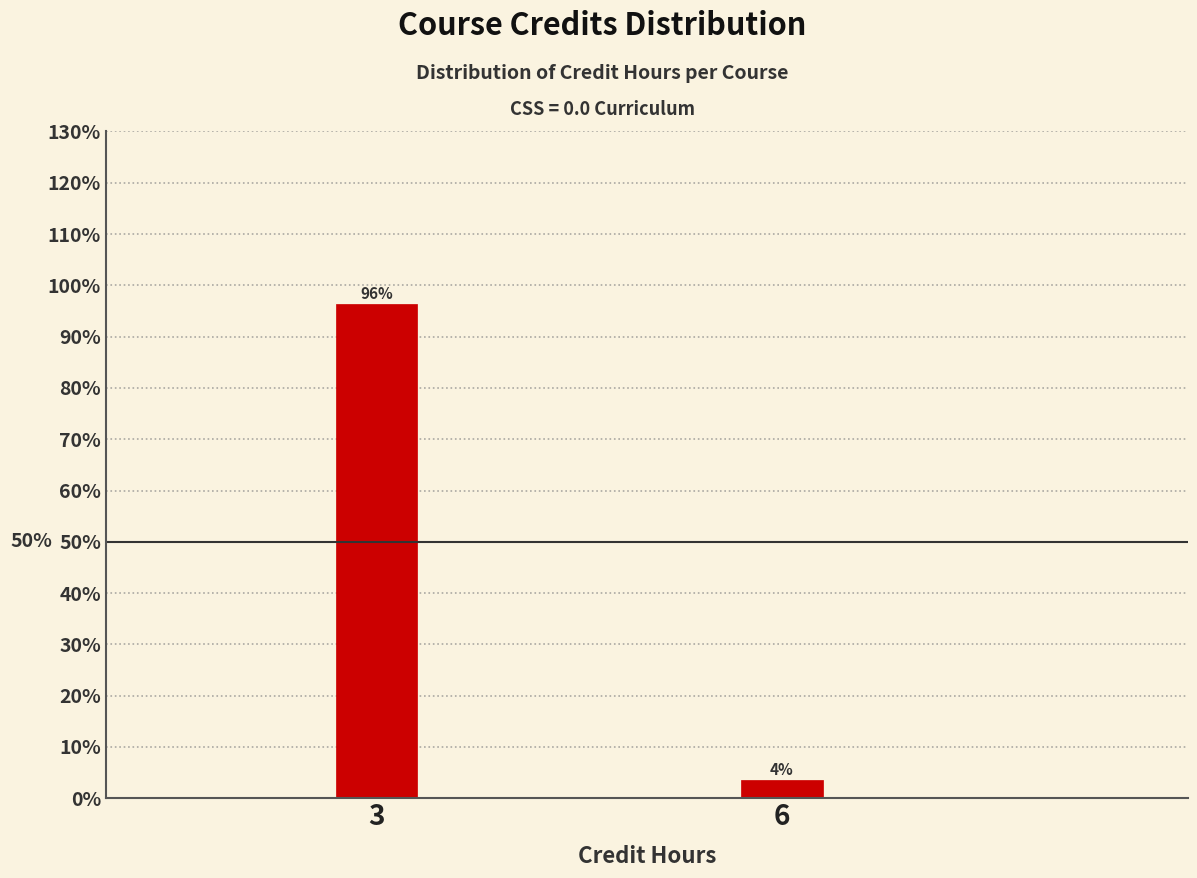

Rank the categories by value from highest to lowest.

3, 6